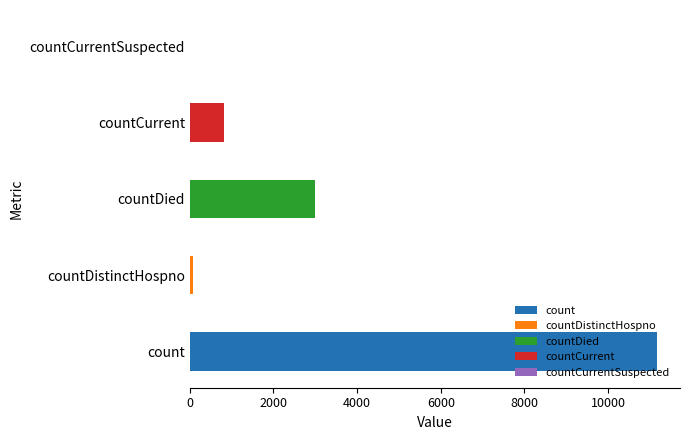

What is the difference between the maximum and minimum values?

11161